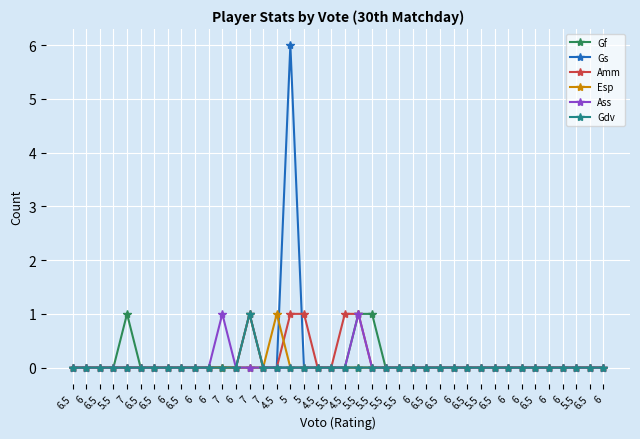

Is this an area chart (filled region under the line)?

No